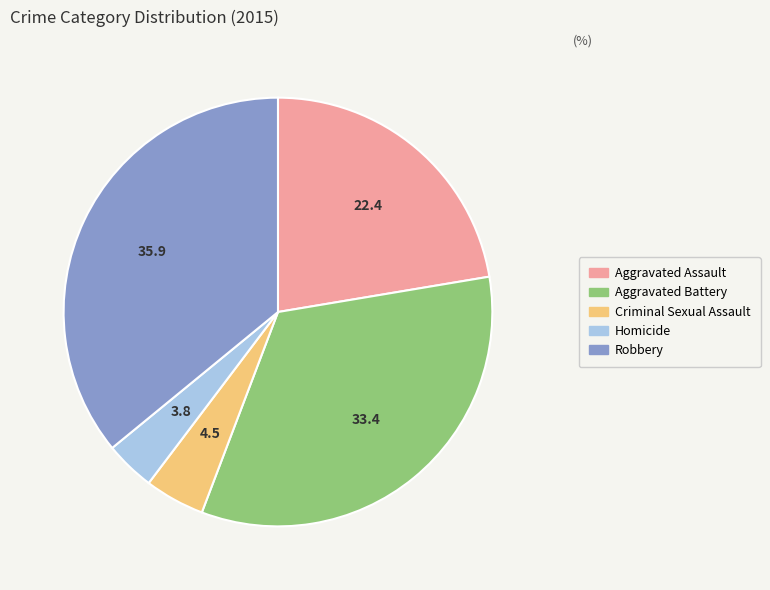

Which slice is the smallest?

Homicide